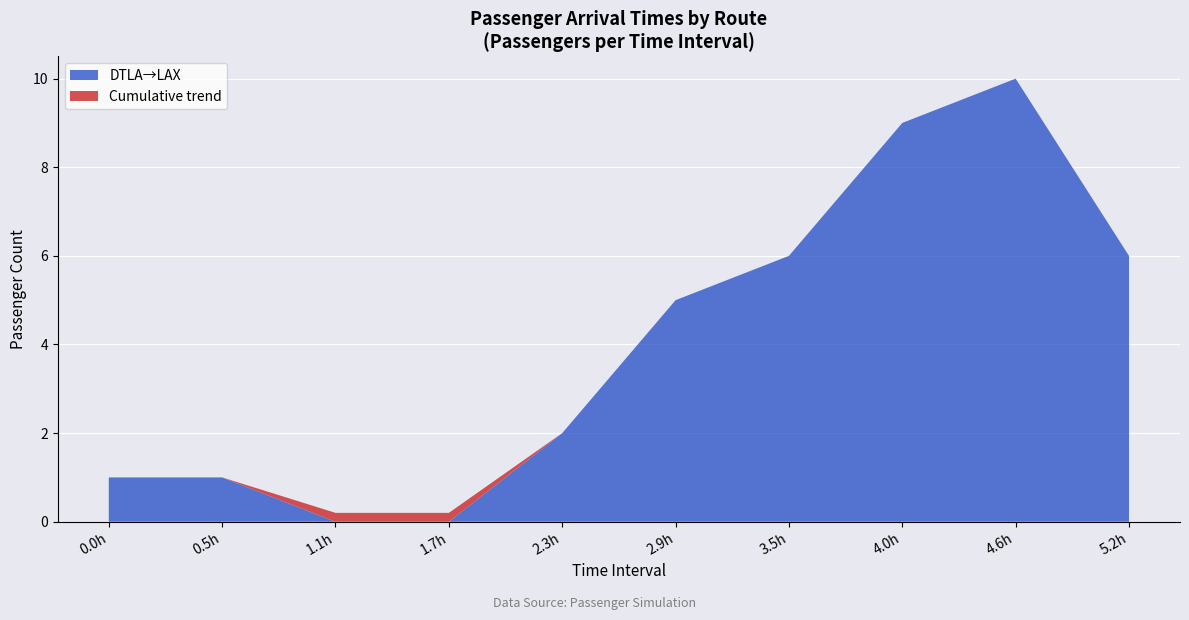

What is the total value across all series at 2.9h?

5.0